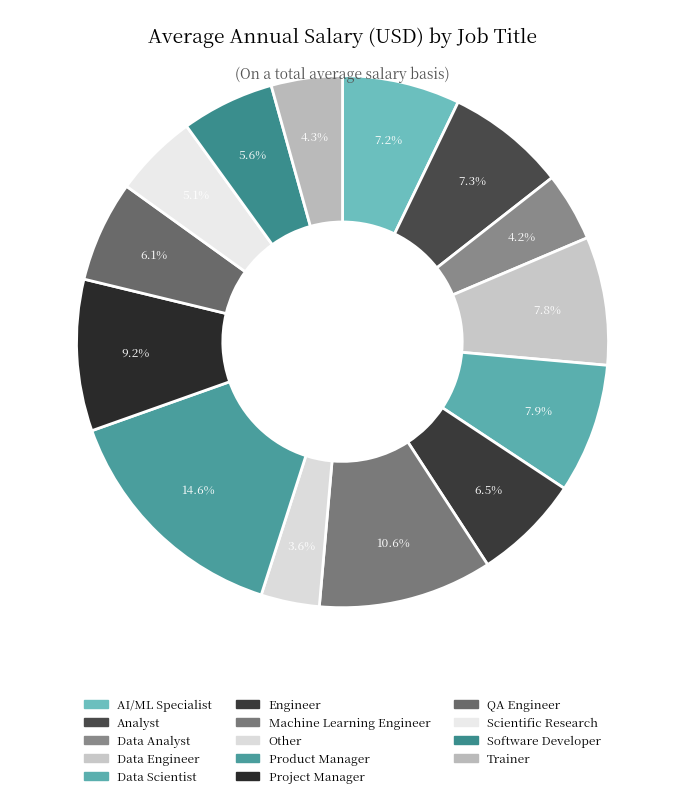

To the nearest percent, what is the average slice percentage?

7%